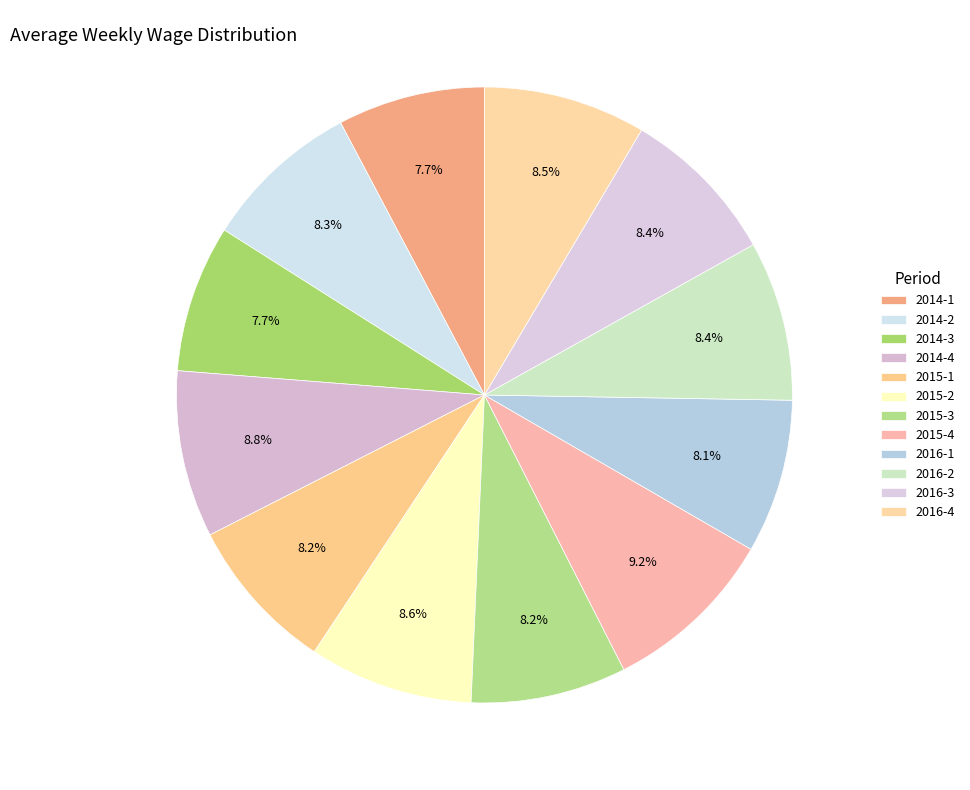

Is it true that 2016-4 is 23% of the pie?

False